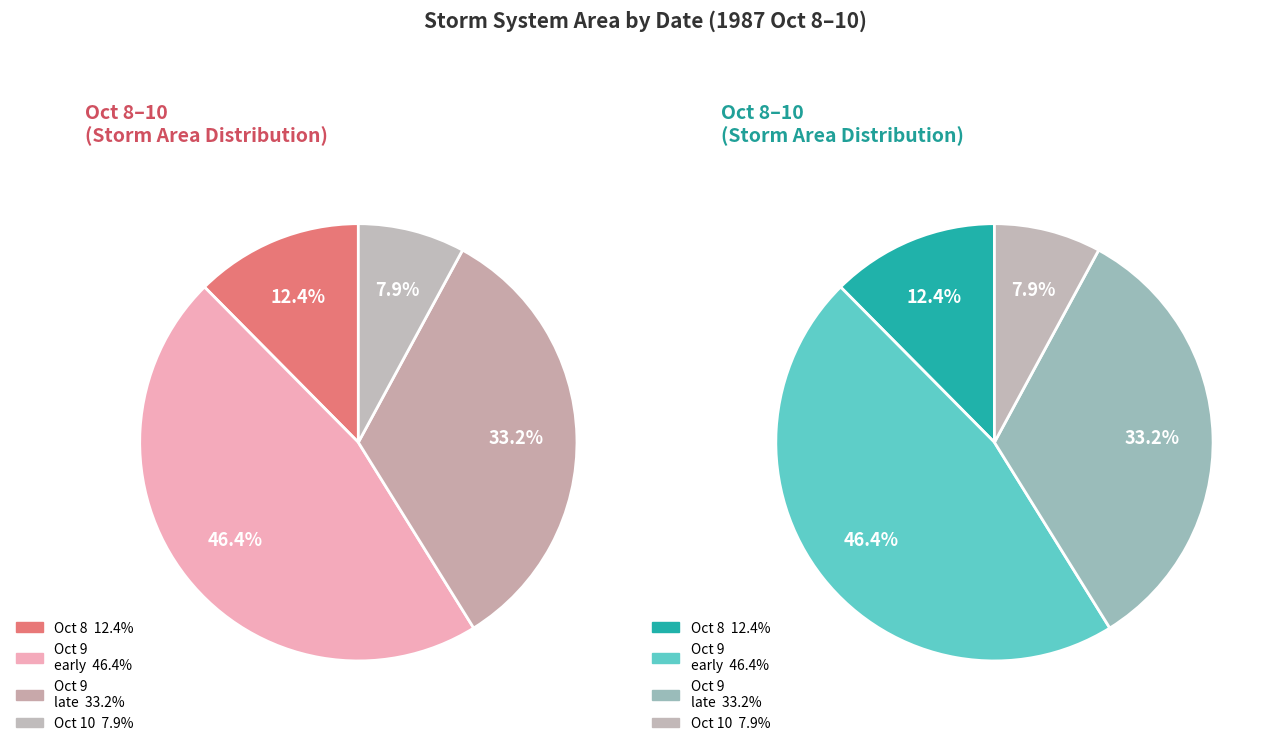

Is there a majority slice in this chart?

No